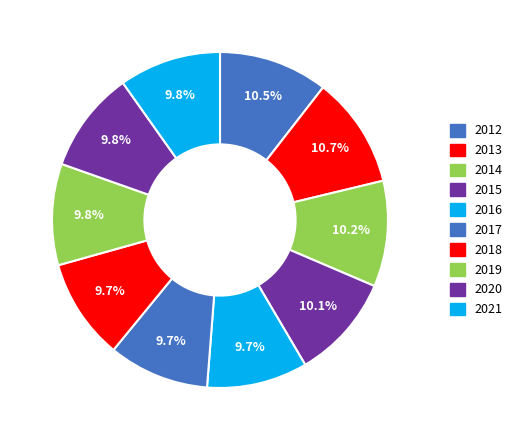

Does 2021 account for over 50% of the chart?

No